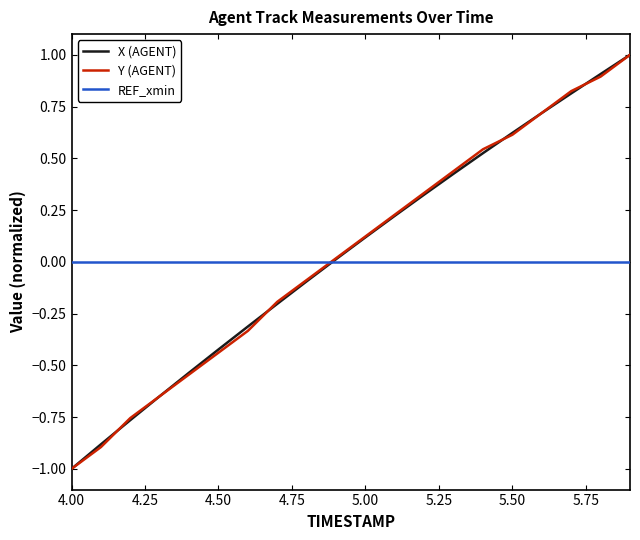

How many lines are shown in the chart?

3